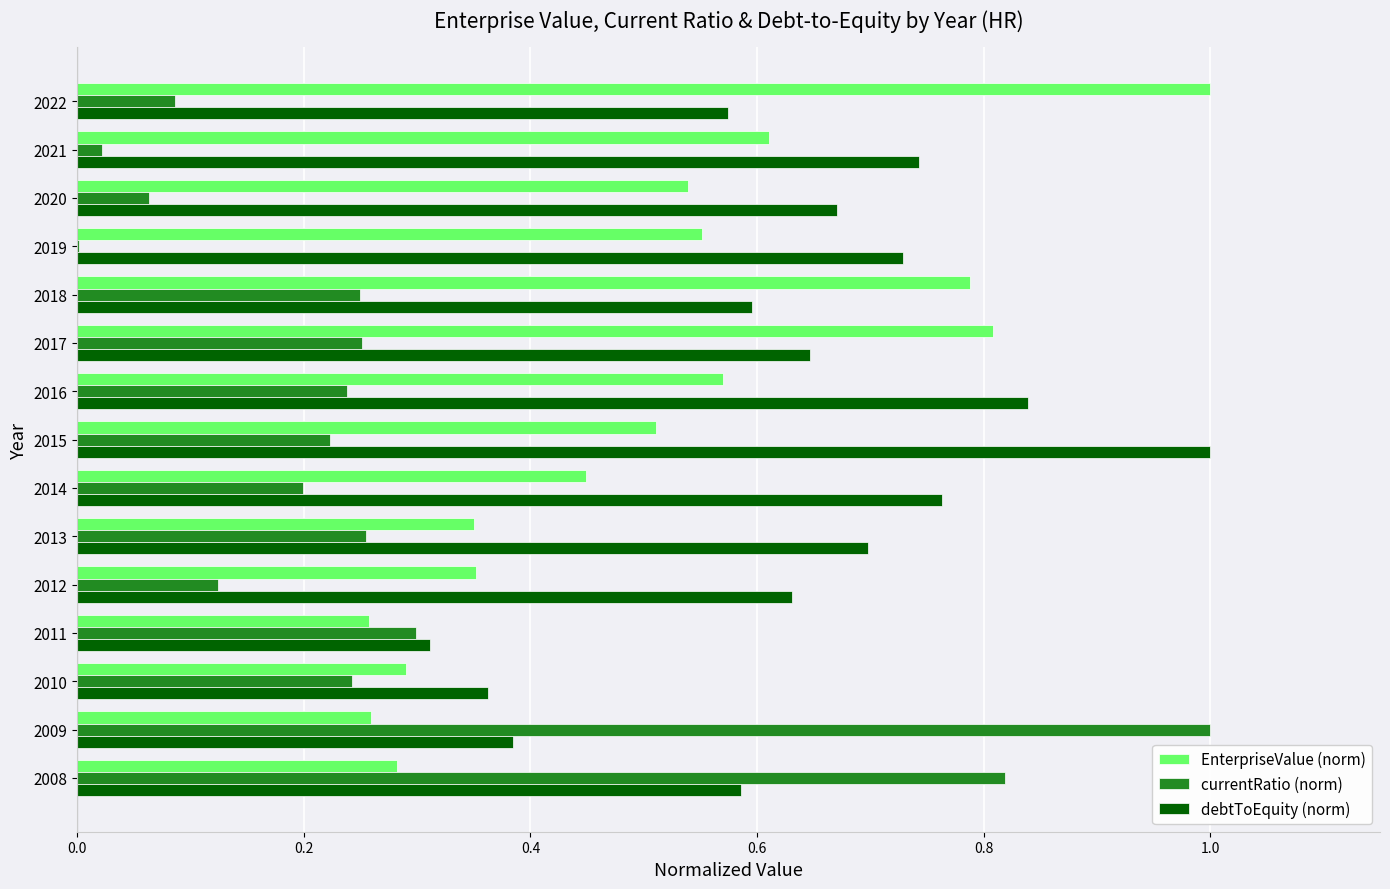

True or false: debtToEquity (norm) has a value of 1.0 at 2015.

True